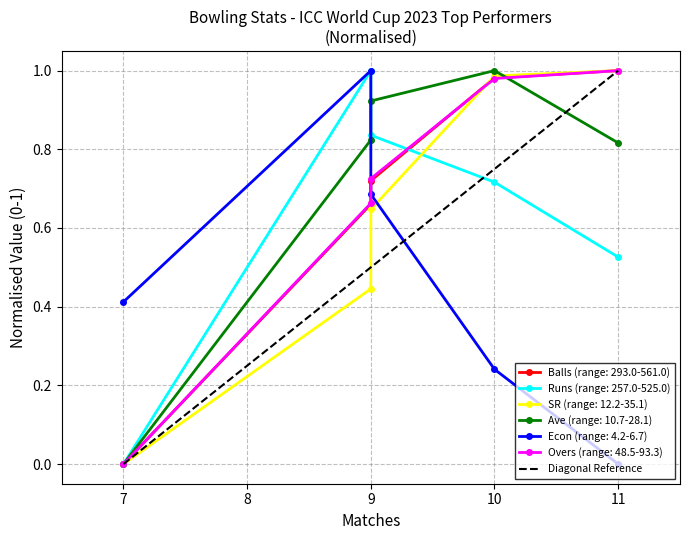

Is this an area chart (filled region under the line)?

No